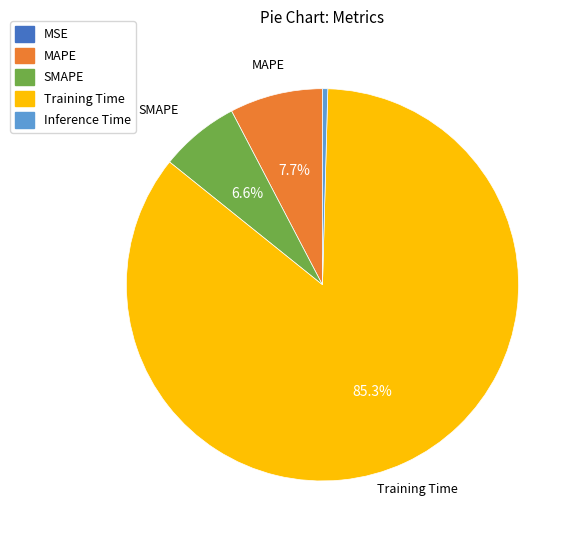

Does Training Time represent more than half of the total?

Yes